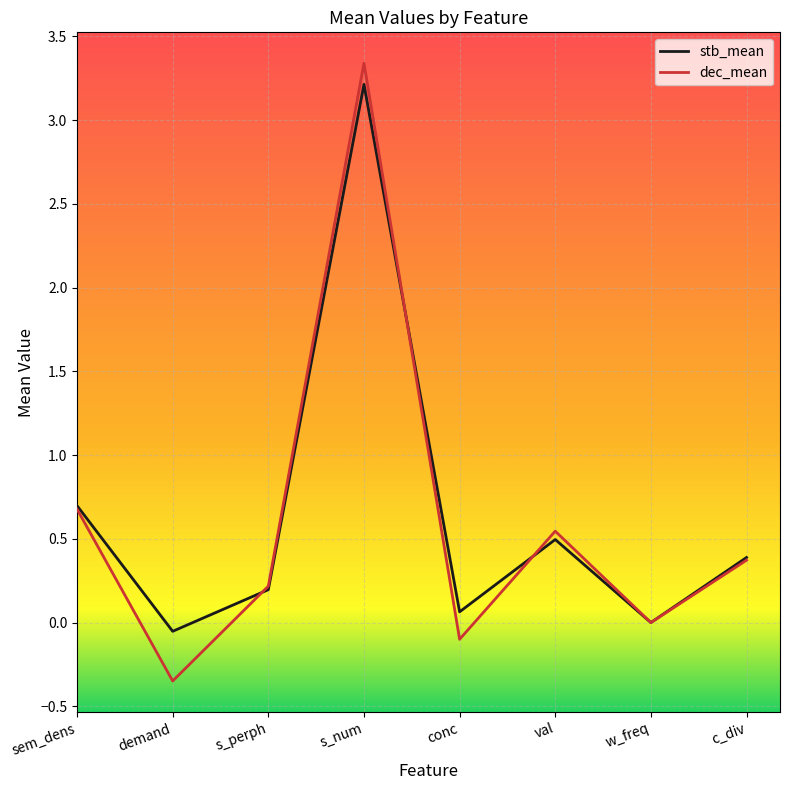

Rank the categories by dec_mean value from lowest to highest.

demand, conc, w_freq, s_perph, c_div, val, sem_dens, s_num